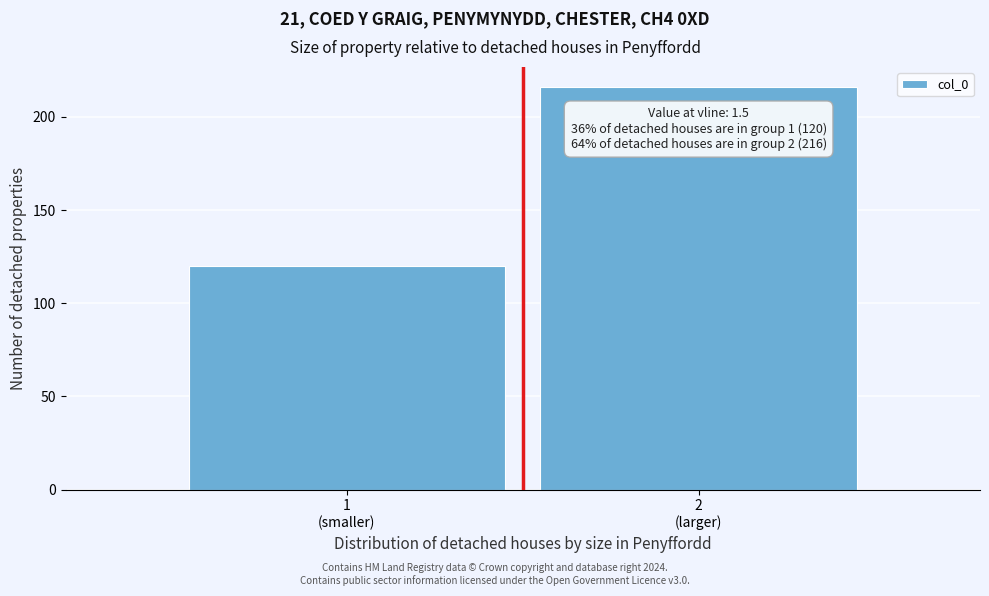

Reading left to right, transcribe all the data shown in this chart.

120	216